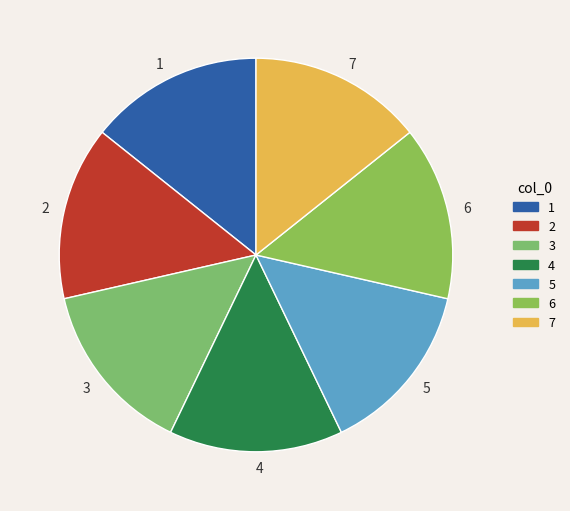

Count the number of slices in the pie.

7